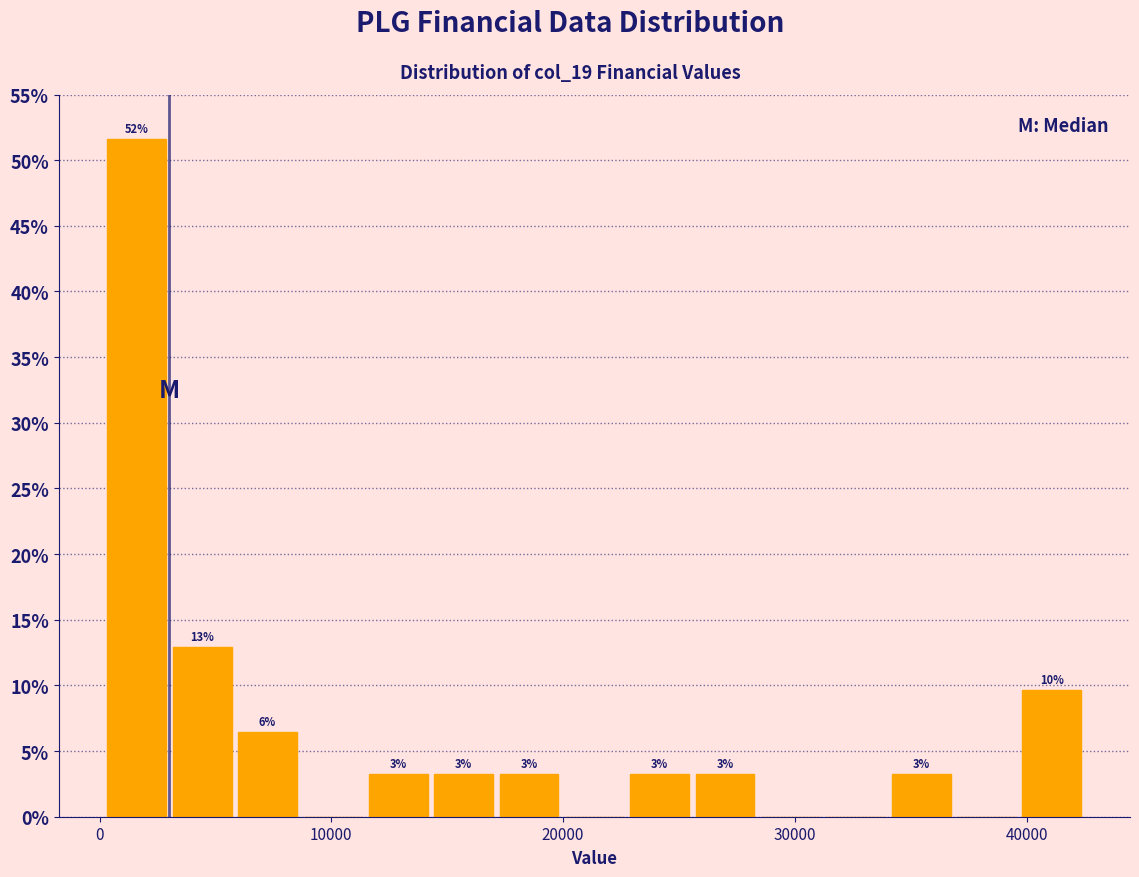

Around what value on the x-axis is the tallest bar? Give the approximate position of its centre, as read against the axis.

2000